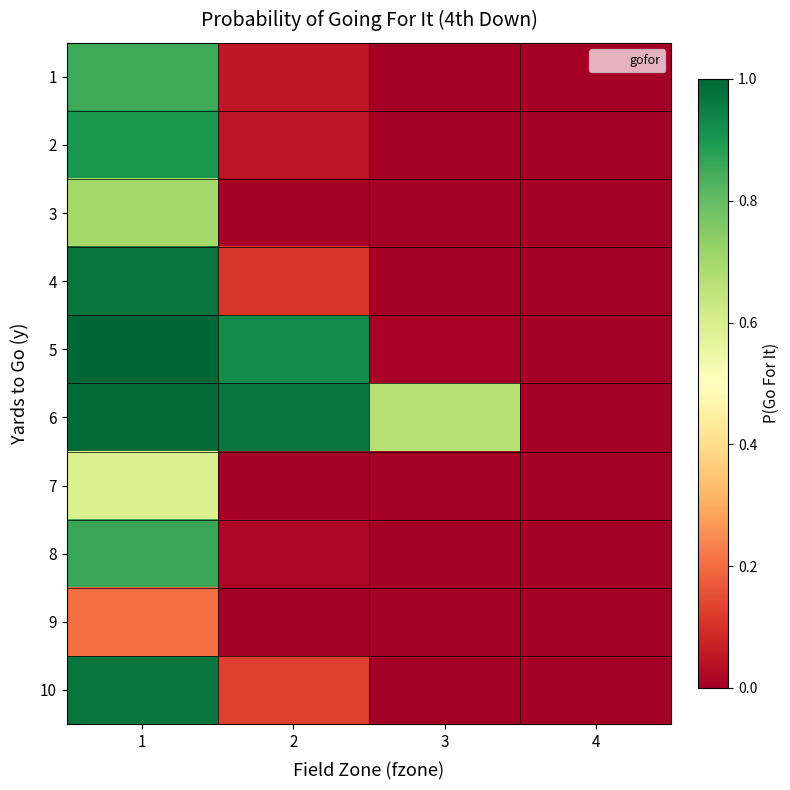

Reading right to left, list all the values displayed in this chart.

1: 4=0.0	3=0.0	2=0.1	1=0.8
2: 4=0.0	3=0.0	2=0.1	1=0.9
3: 4=0.0	3=0.0	2=0.0	1=0.7
4: 4=0.0	3=0.0	2=0.1	1=1.0
5: 4=0.0	3=0.0	2=0.9	1=1.0
6: 4=0.0	3=0.7	2=1.0	1=1.0
7: 4=0.0	3=0.0	2=0.0	1=0.6
8: 4=0.0	3=0.0	2=0.0	1=0.9
9: 4=0.0	3=0.0	2=0.0	1=0.2
10: 4=0.0	3=0.0	2=0.1	1=1.0